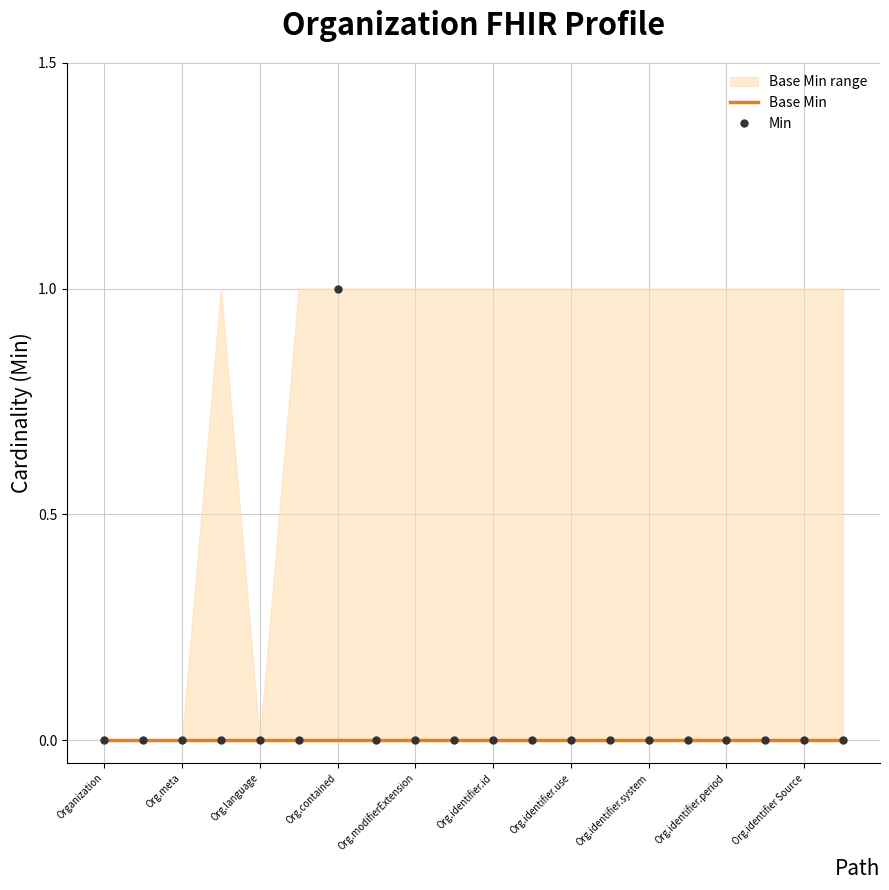

True or false: Min has a value of 0 at Org.identifier.id.

False